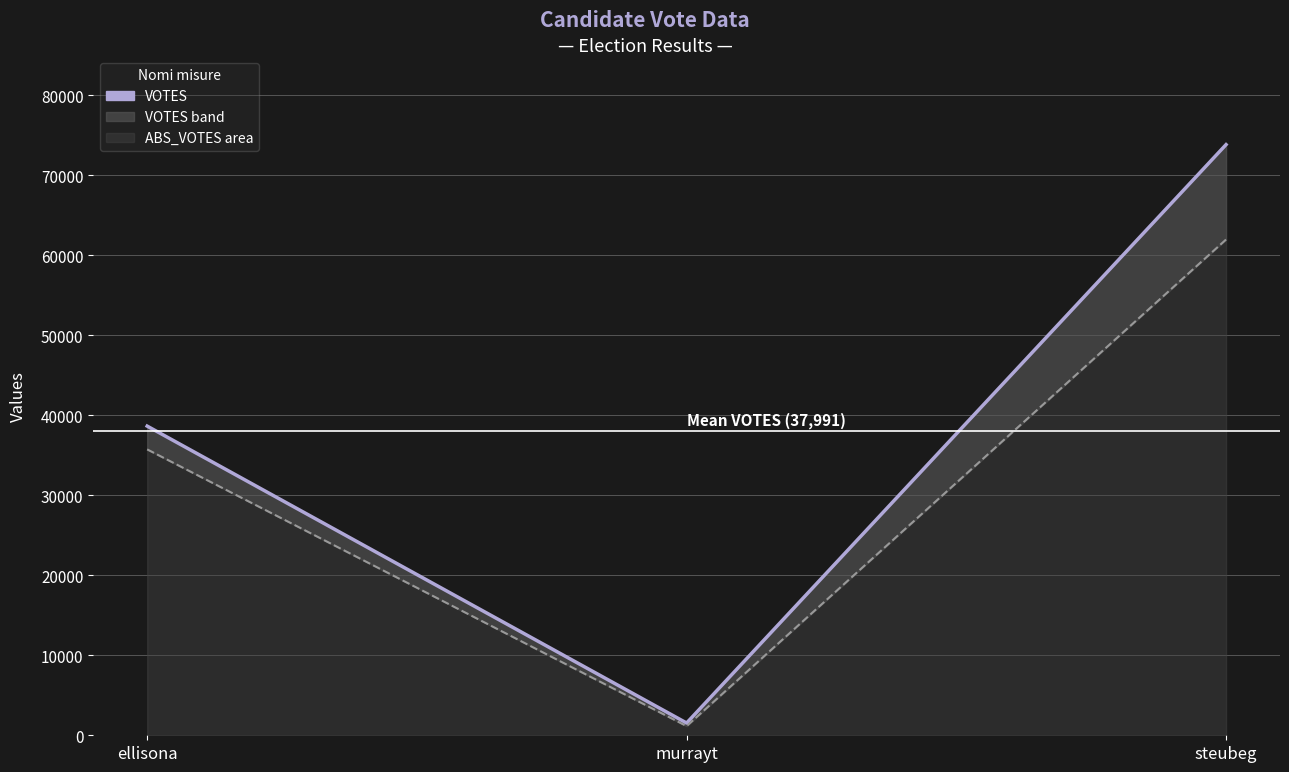

Between ellisona and steubeg, which series saw the biggest shift?

VOTES